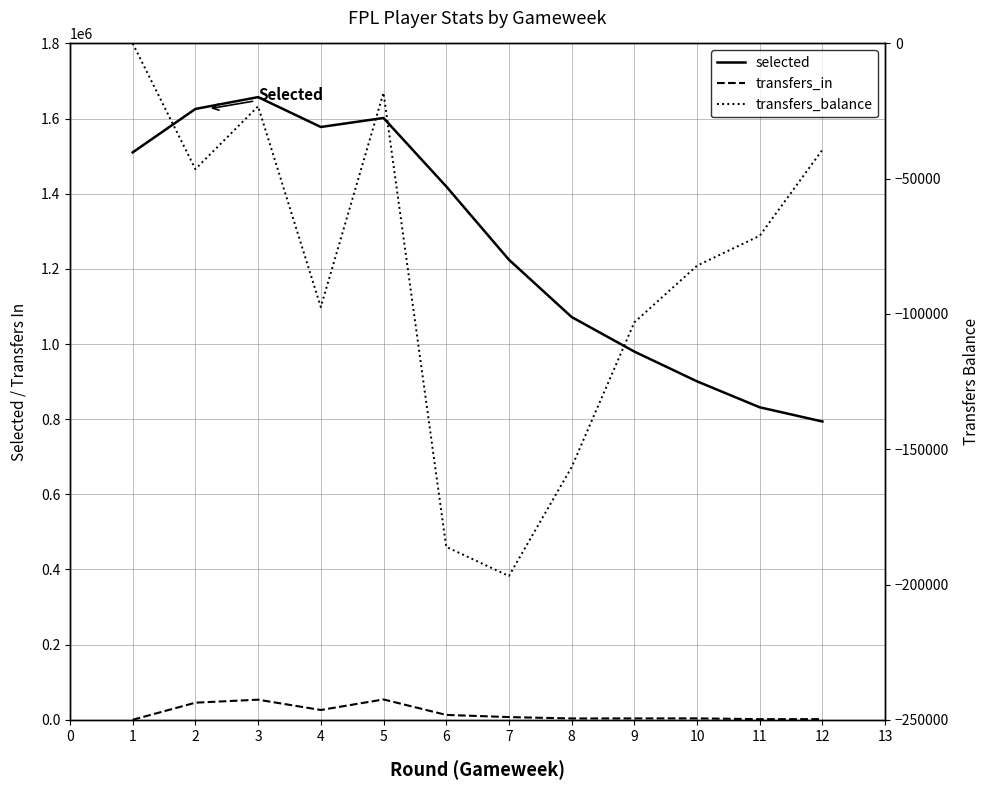

How many data points in transfers_balance are above -71078?

5